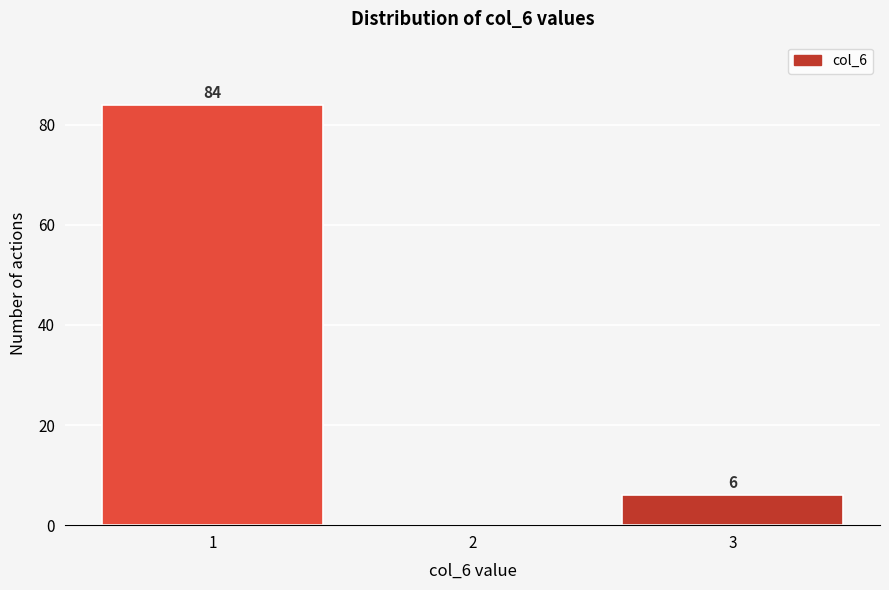

Reading left to right, what are all the values shown in this chart?

1=84	2=0	3=6